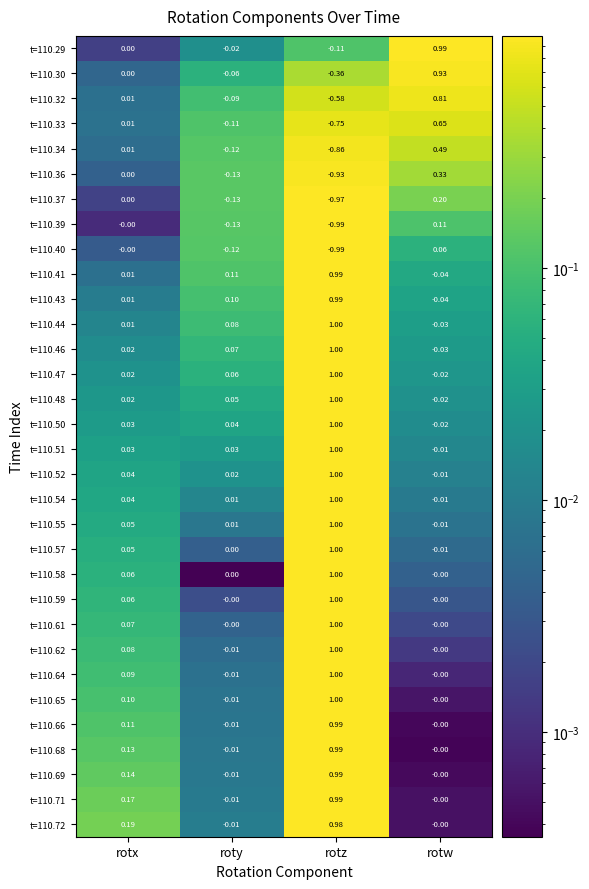

Which series has the widest spread of values?

t=110.33